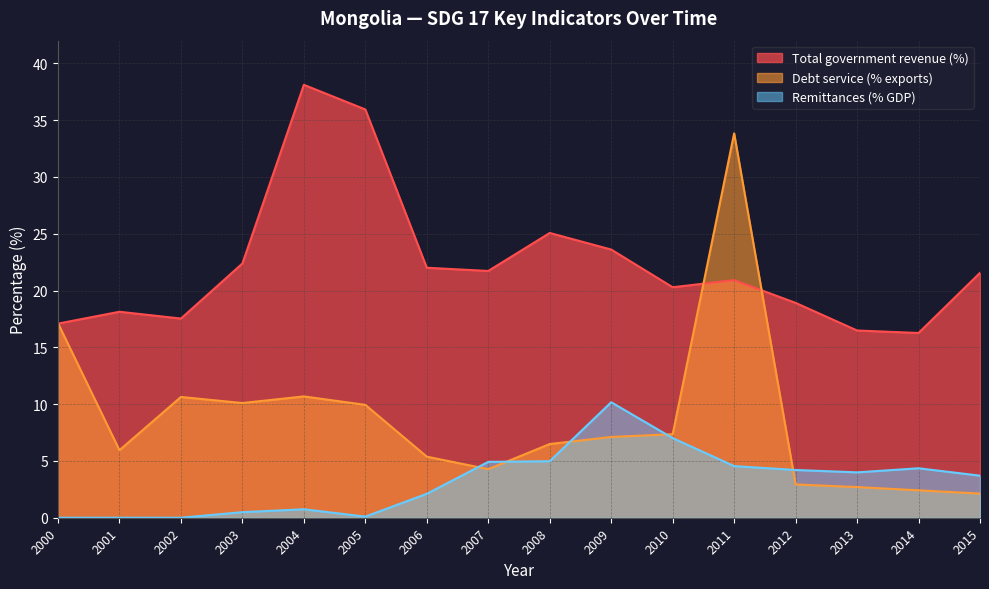

At which category does Debt service (% exports) reach its first local peak?

2002